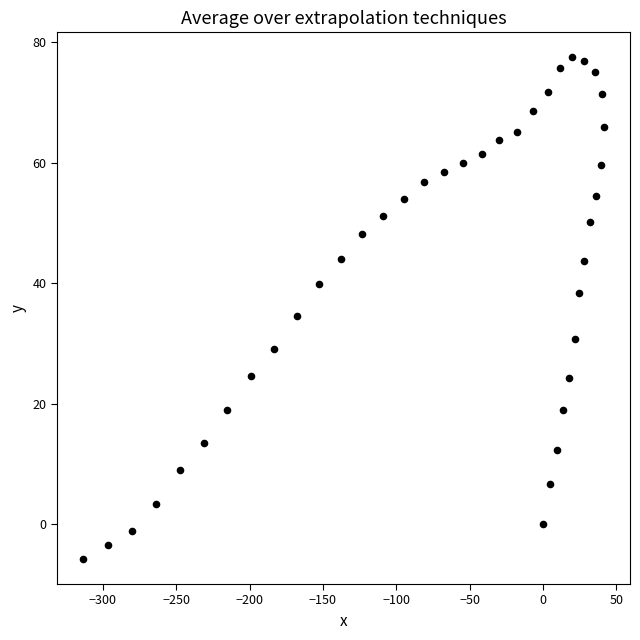

What is the range of Y values (max minus min)?

83.3